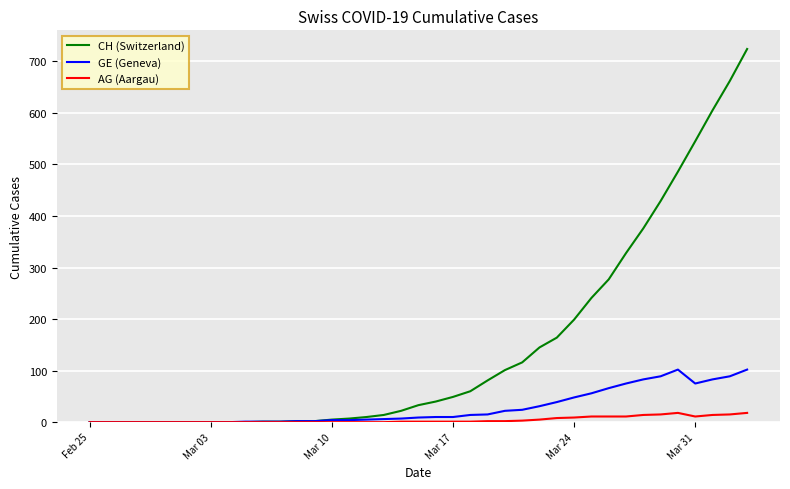

Rank the series by their average value, from highest to lowest.

CH (Switzerland), GE (Geneva), AG (Aargau)